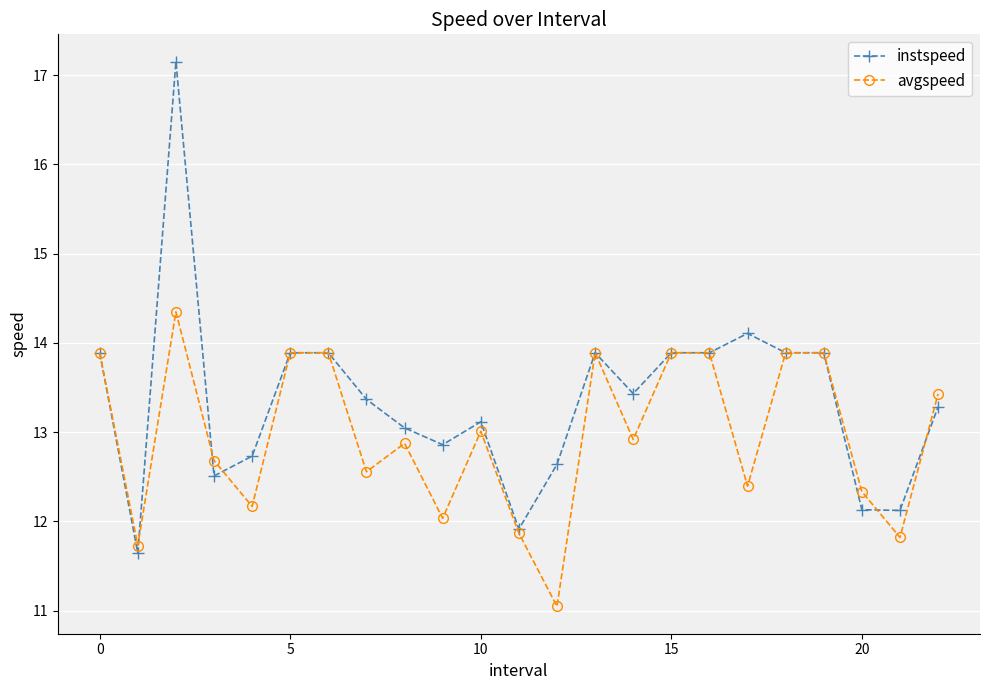

What is the minimum value shown in the chart?

11.0